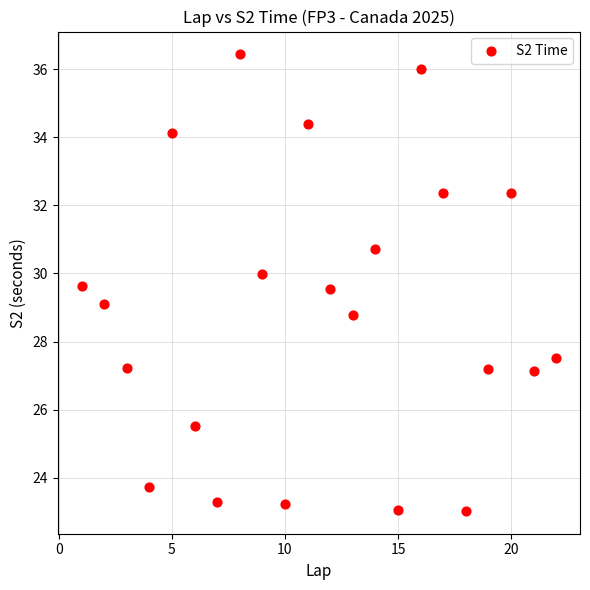

What is the range of X values (max minus min)?

21.0